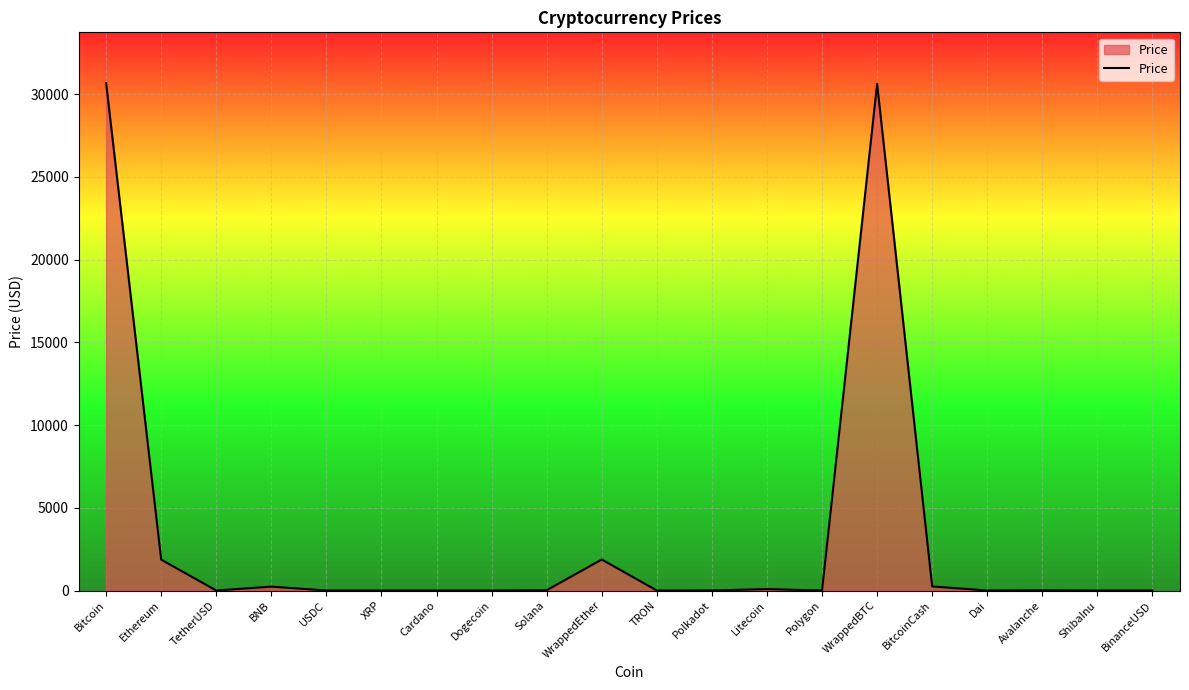

What is the difference between the maximum and minimum values?

30671.1